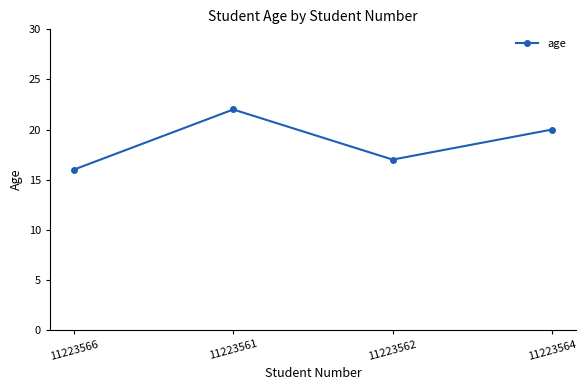

How many interior local valleys (lower than both neighbors) does the data have?

1